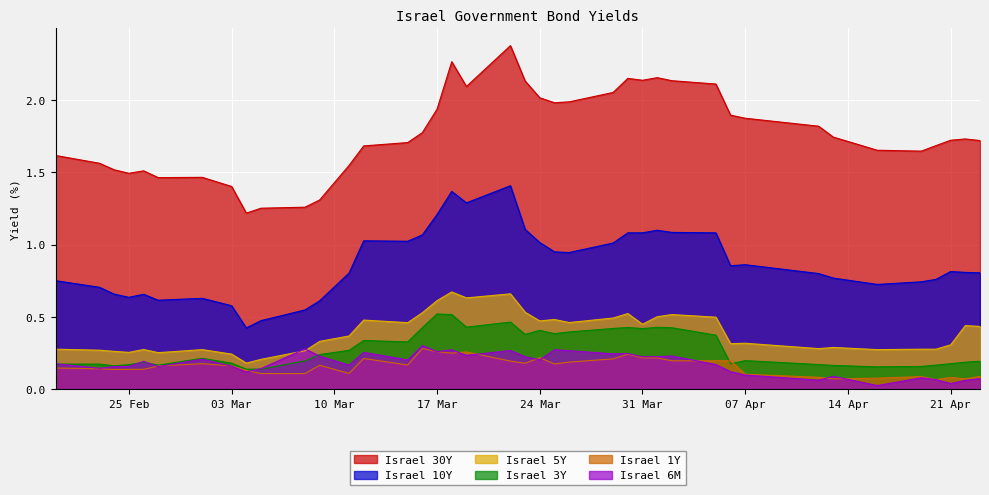

What is the minimum value for Israel 30Y?

1.2